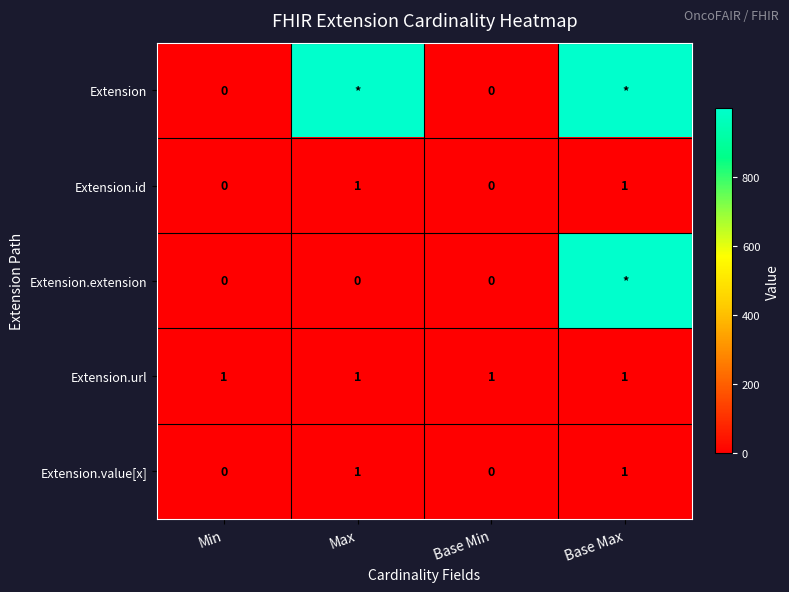

What is the maximum value shown in the chart?

999